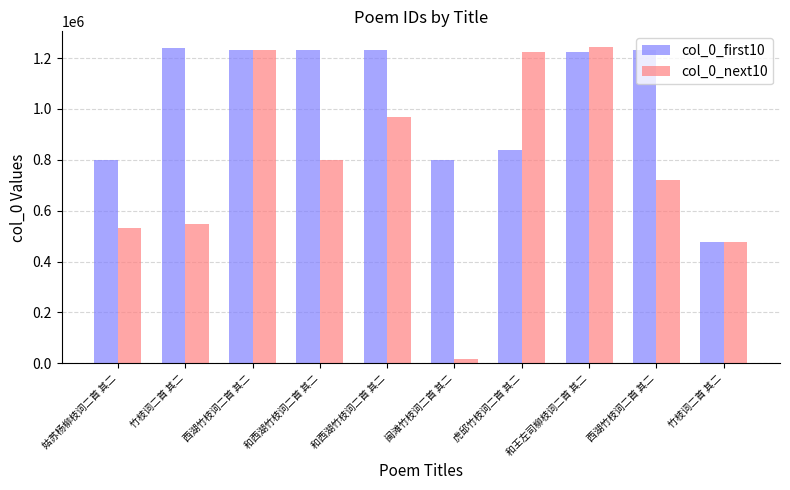

Which category has the lowest value in the col_0_first10 series?

竹枝词二首 其二